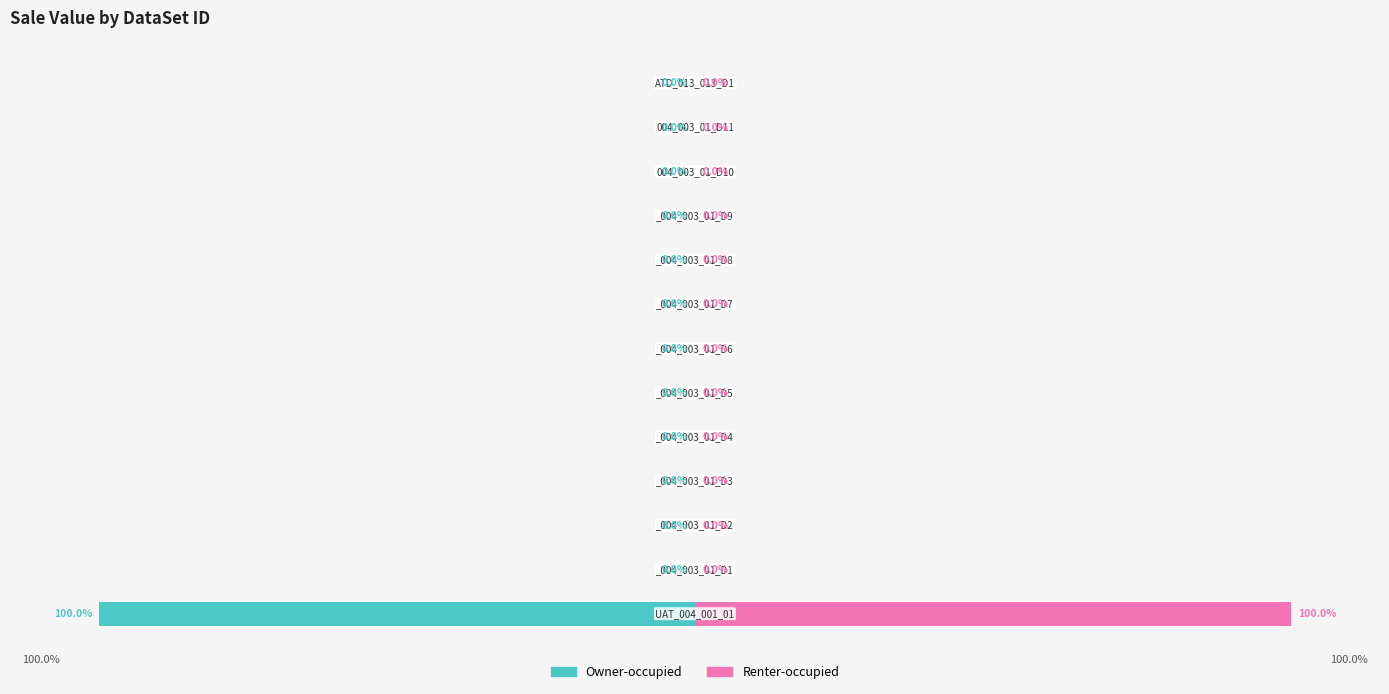

Is the value of Owner-occupied at 4 greater than the value of Renter-occupied at 10?

No